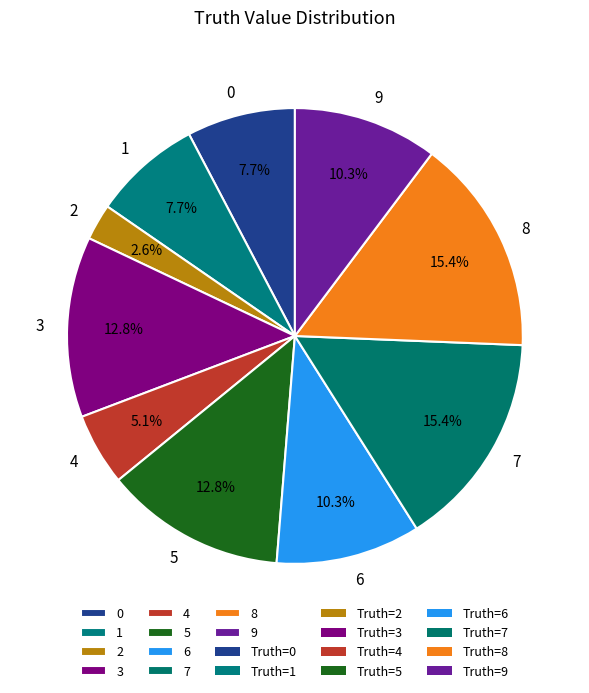

Is the sum of 9 and 1 greater than half?

No